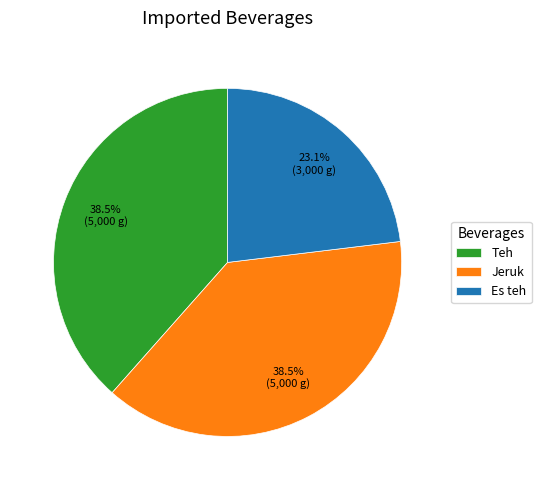

Between Teh and Es teh, which is larger?

Teh